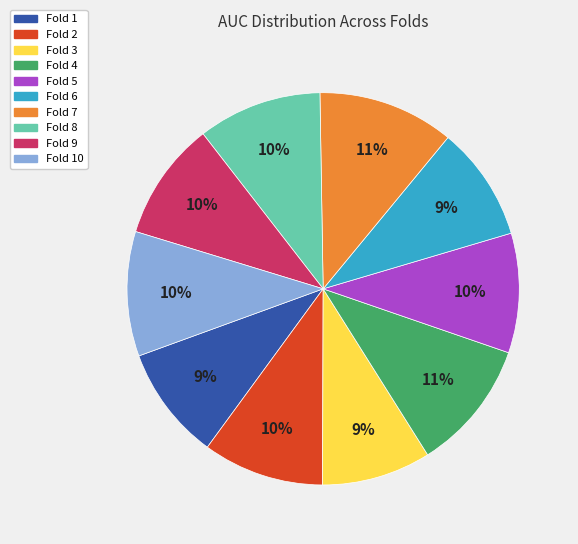

Does any single category account for the majority?

No